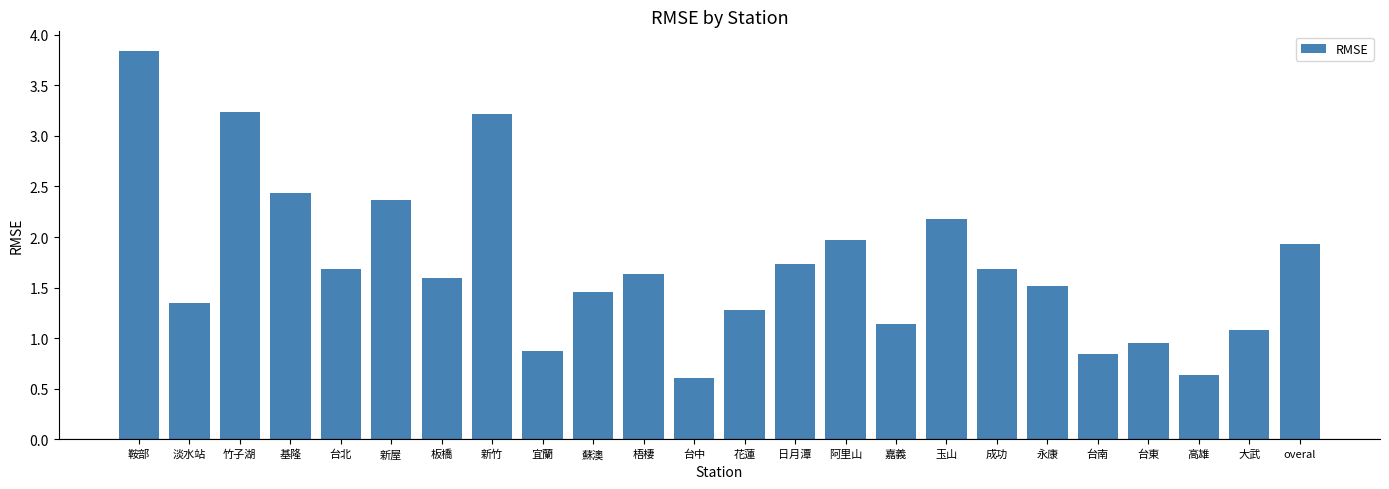

What is the change in value from 竹子湖 to 新屋?

-0.9